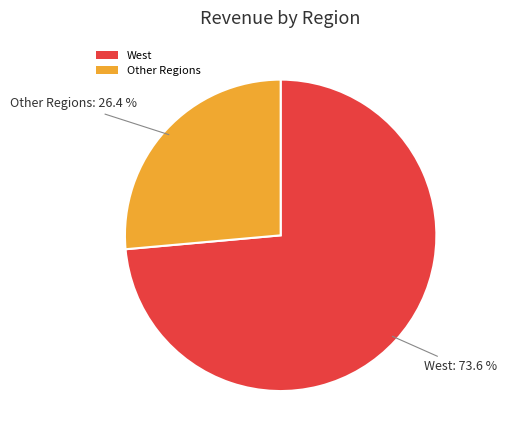

Which has a higher value, Other Regions or West?

West